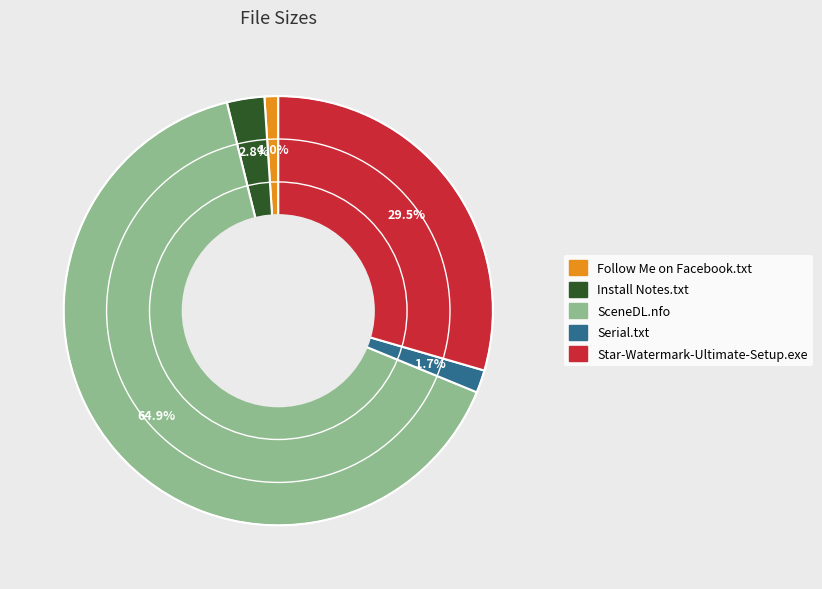

To the nearest percent, what portion does Serial.txt represent?

2%